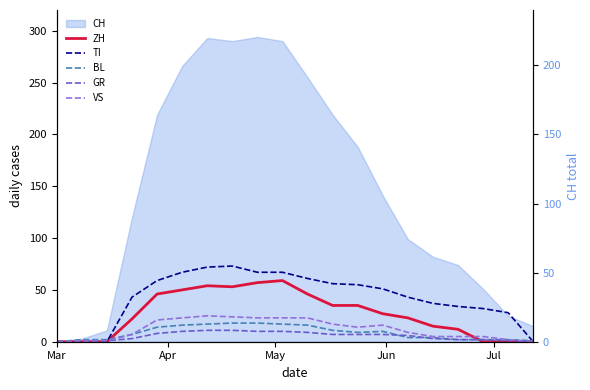

True or false: ZH has more than 2 interior local peaks.

False